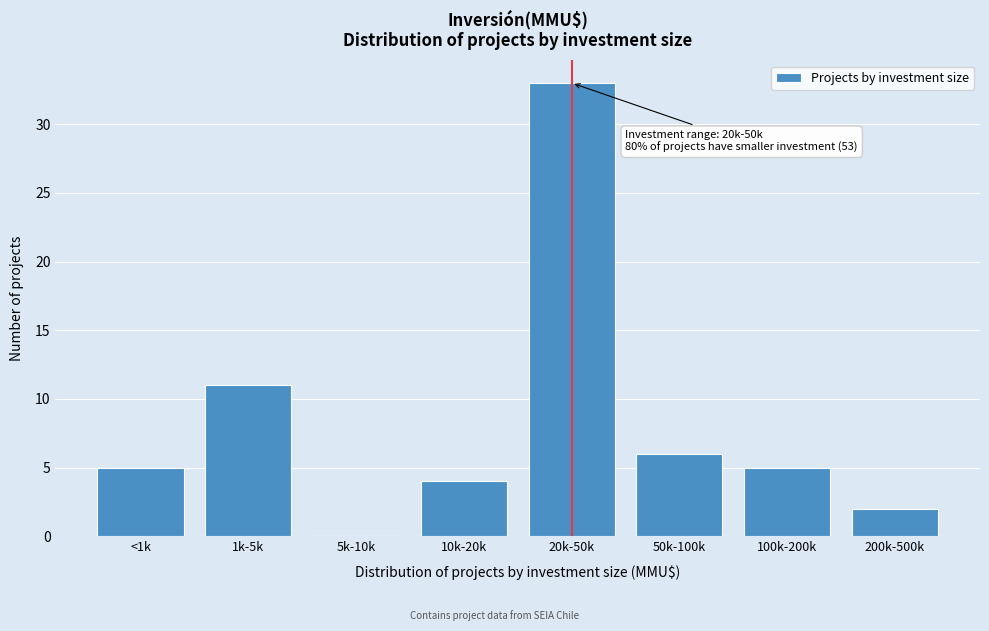

Reading left to right, list all the values displayed in this chart.

<1k=5	1k-5k=11	5k-10k=0	10k-20k=4	20k-50k=33	50k-100k=6	100k-200k=5	200k-500k=2